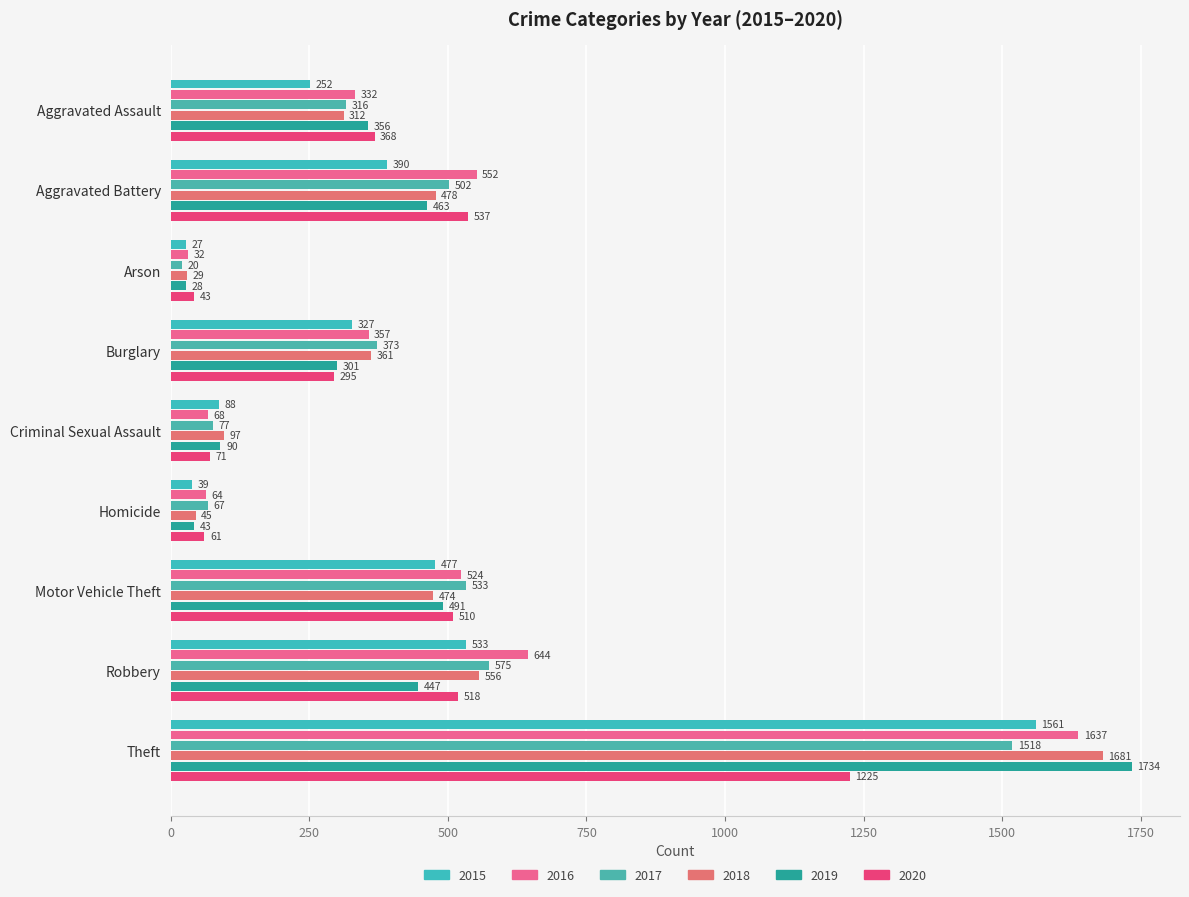

Which series has the widest spread of values?

2019